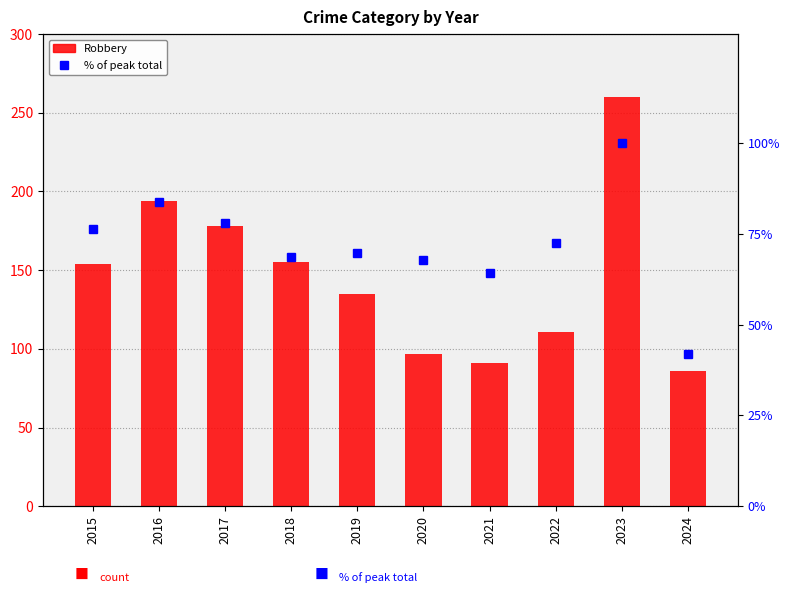

Which series has the largest total across all categories?

Robbery